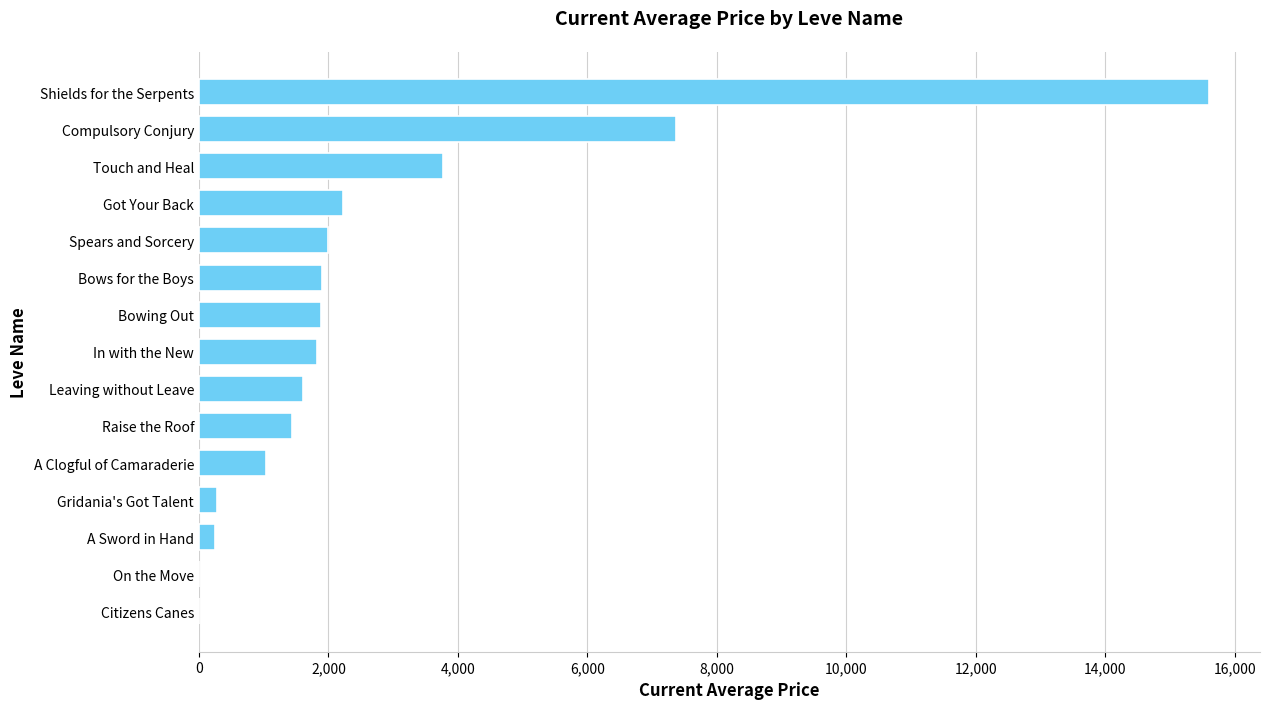

True or false: the data shows 1820.0 at In with the New.

True